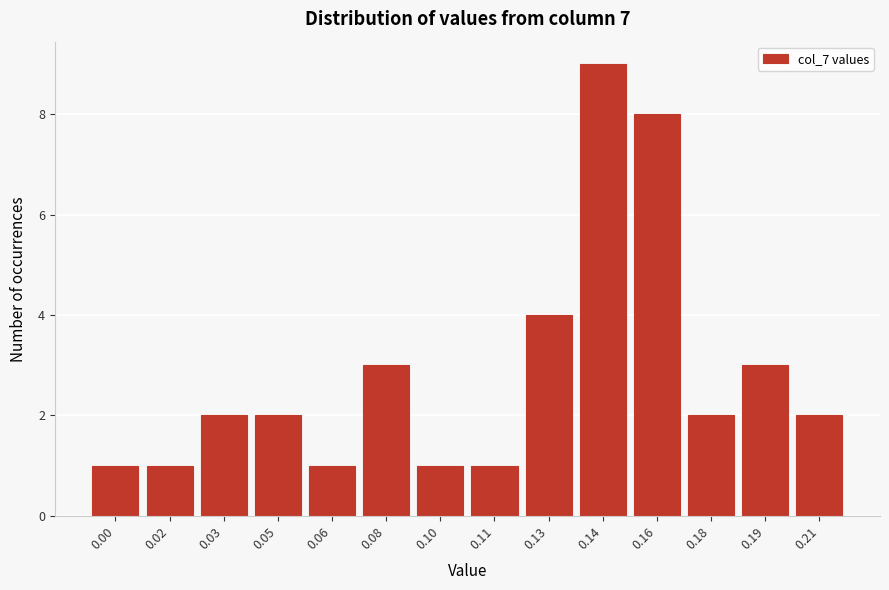

Reading left to right, transcribe all the data shown in this chart.

1	1	2	2	1	3	1	1	4	9	8	2	3	2